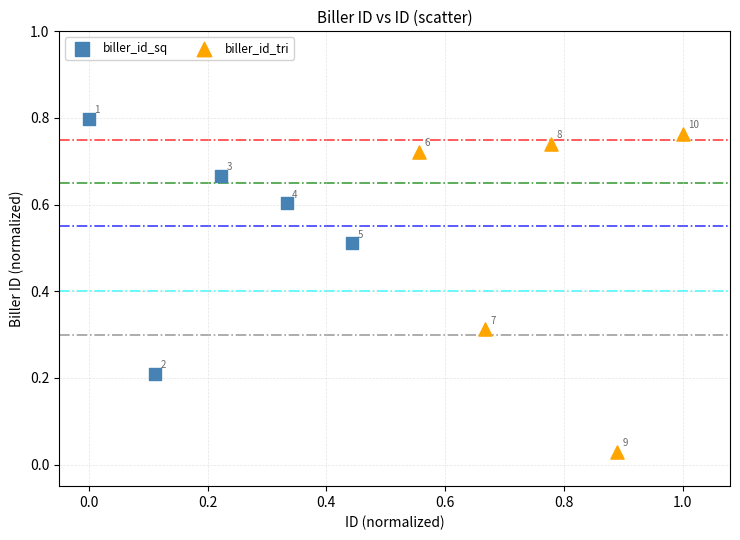

Which series has the widest spread of Y values?

biller_id_tri